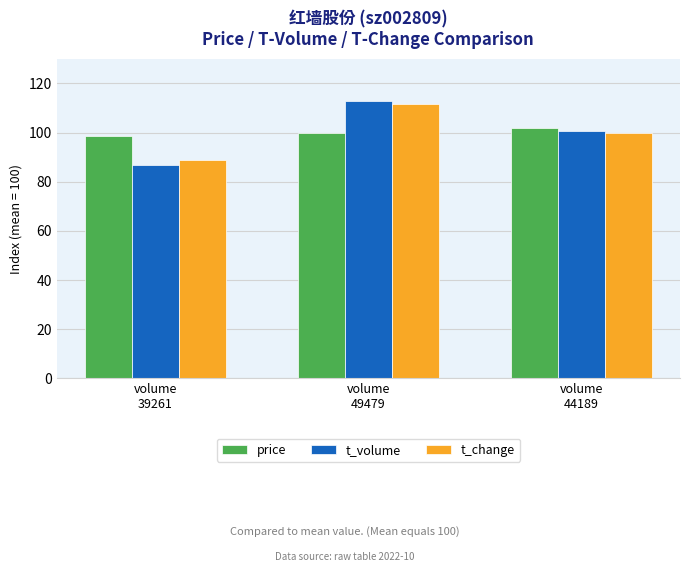

At which label does t_volume reach its peak?

volume
49479